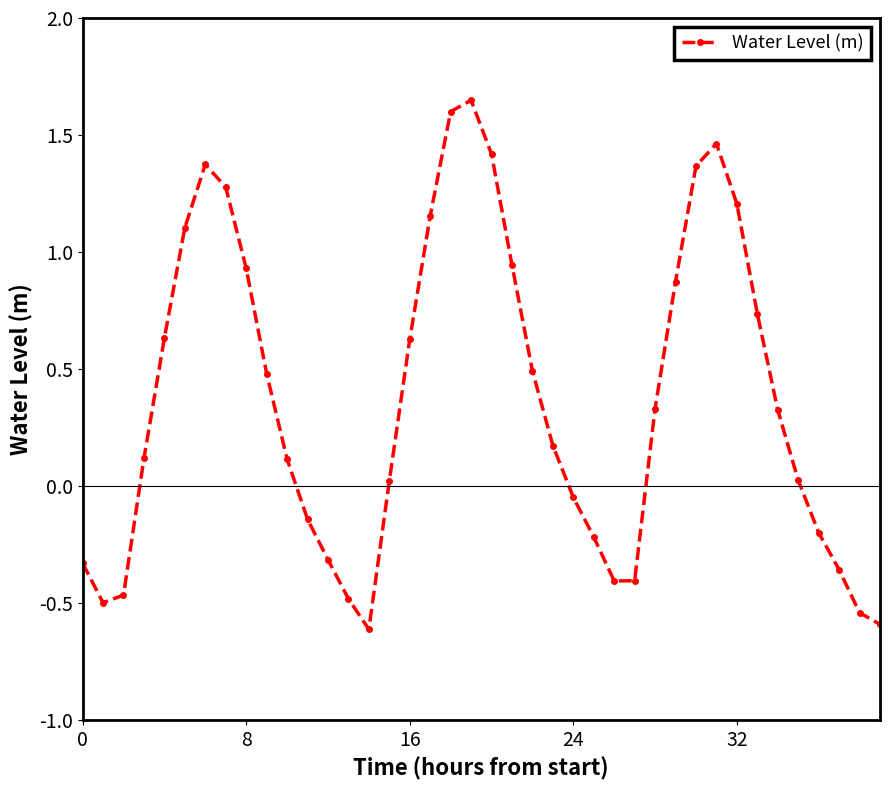

What is the average value?

0.4